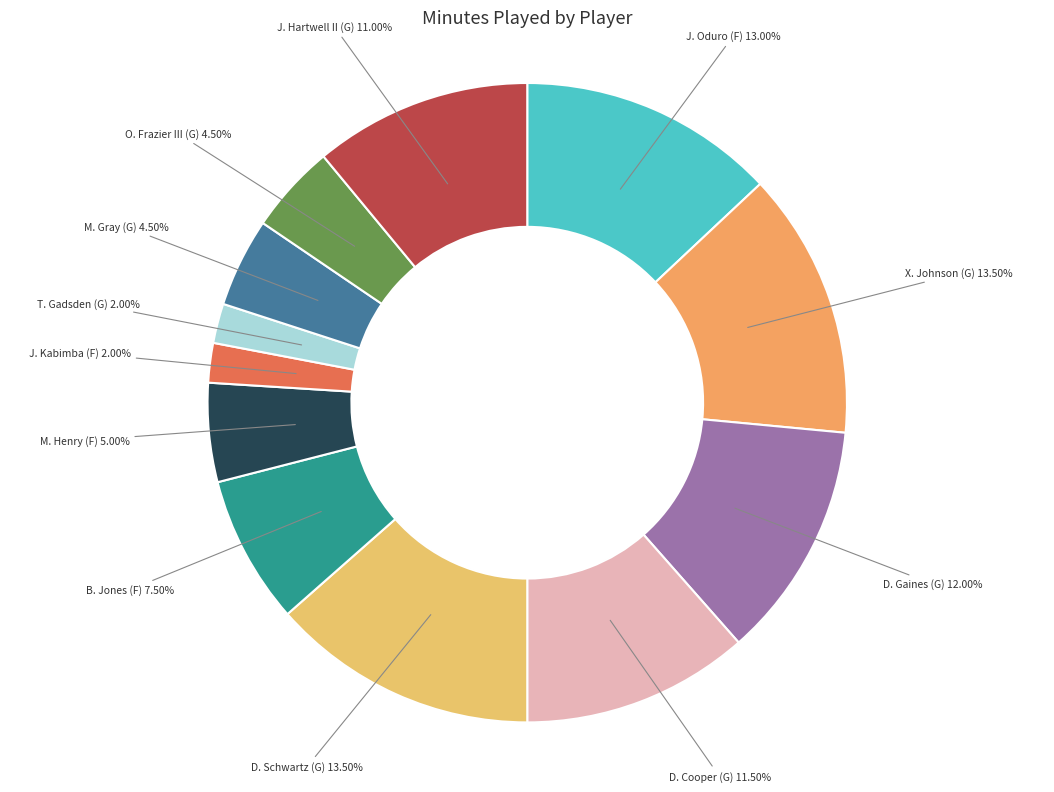

To the nearest percent, what portion does T. Gadsden (G) represent?

2%